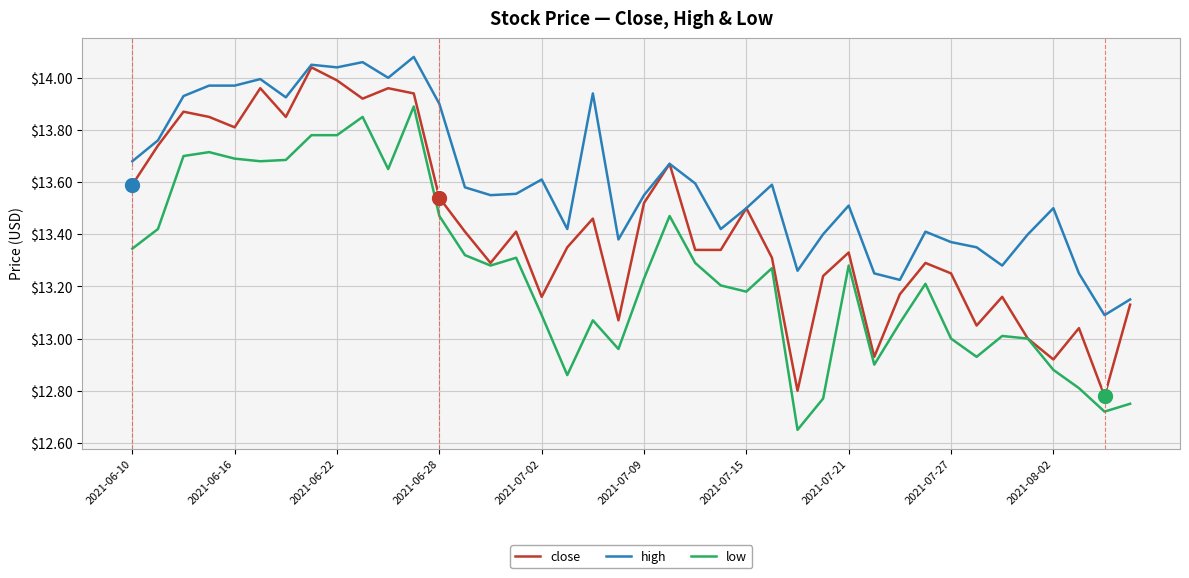

True or false: high and low intersect in this chart.

False